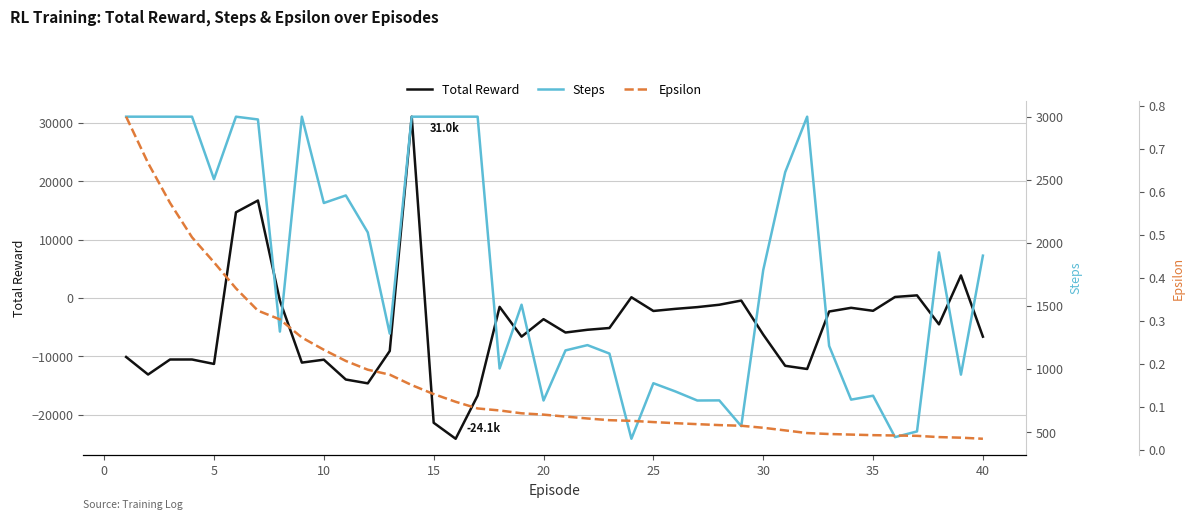

List the series in order of their overall mean, lowest first.

Total Reward, Epsilon, Steps